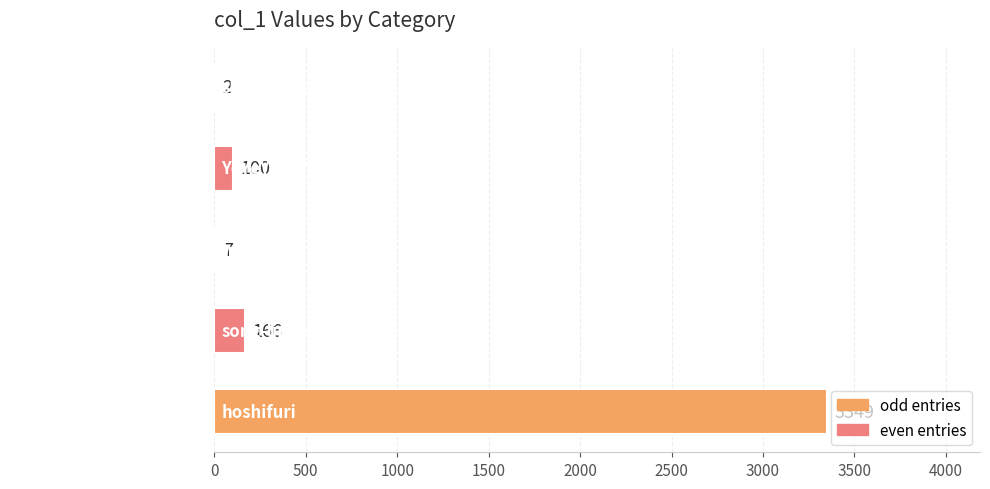

The value at song-ling-shi-liao-78-52 is 166. True or false?

True